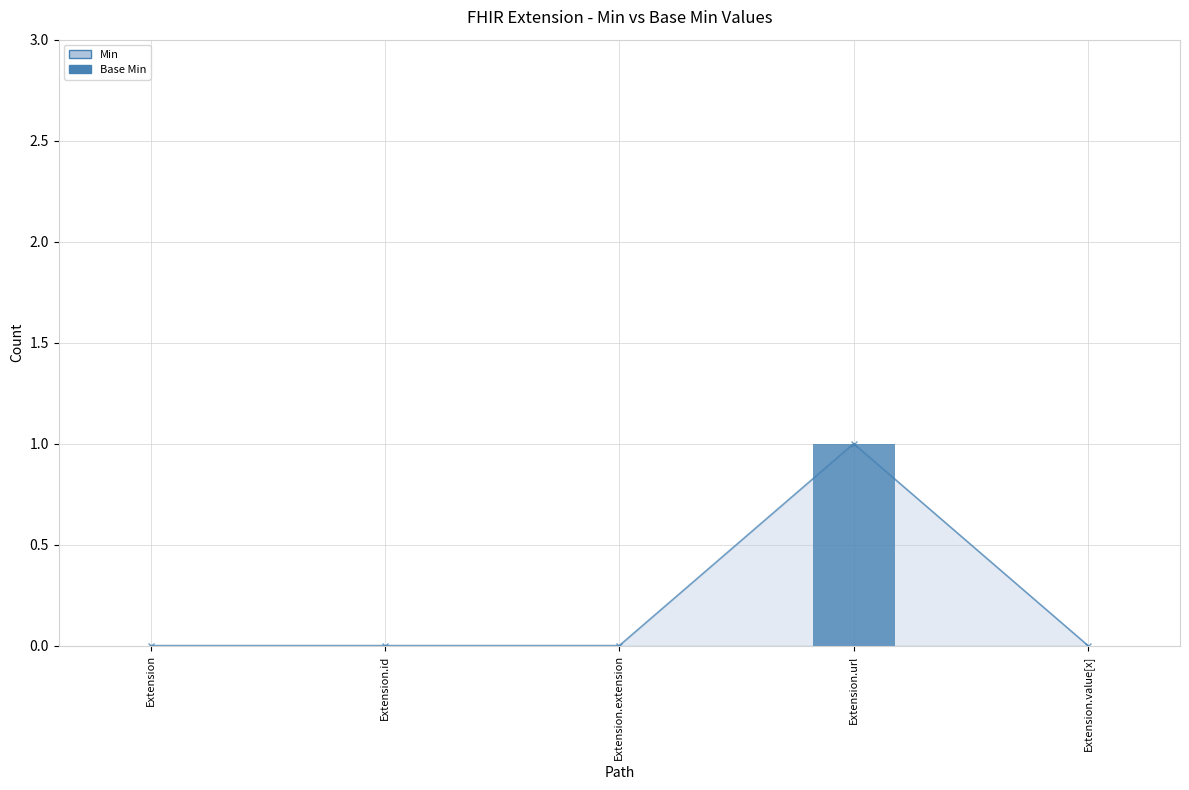

Which label corresponds to the smallest value in the chart?

Extension